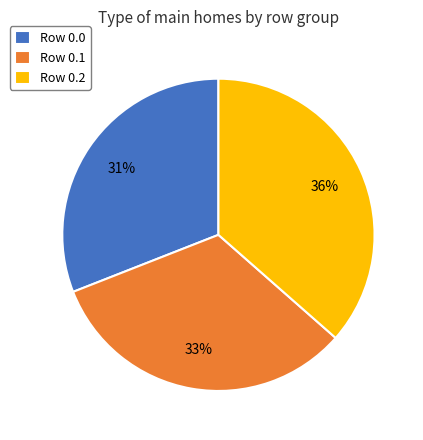

Do Row 0.0 and Row 0.1 together represent more than half of the pie?

Yes